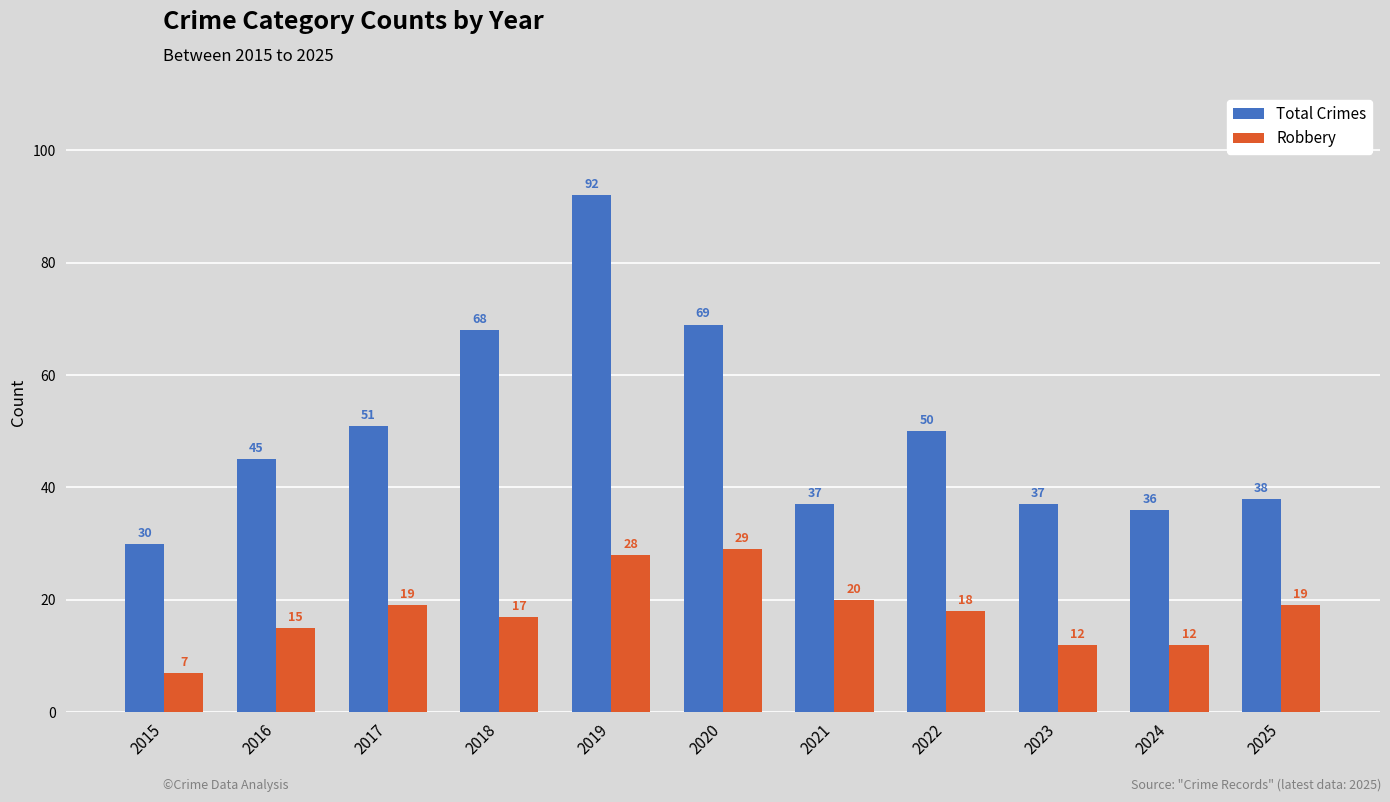

What is the difference between the highest and lowest values at 2024?

24